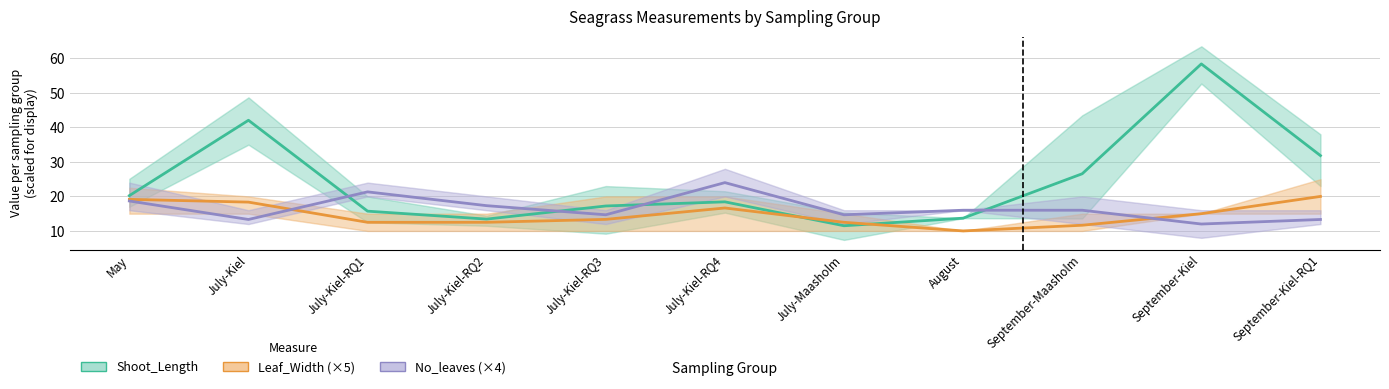

What is the difference between the maximum and minimum values in the No_leaves (×4) series?

12.0